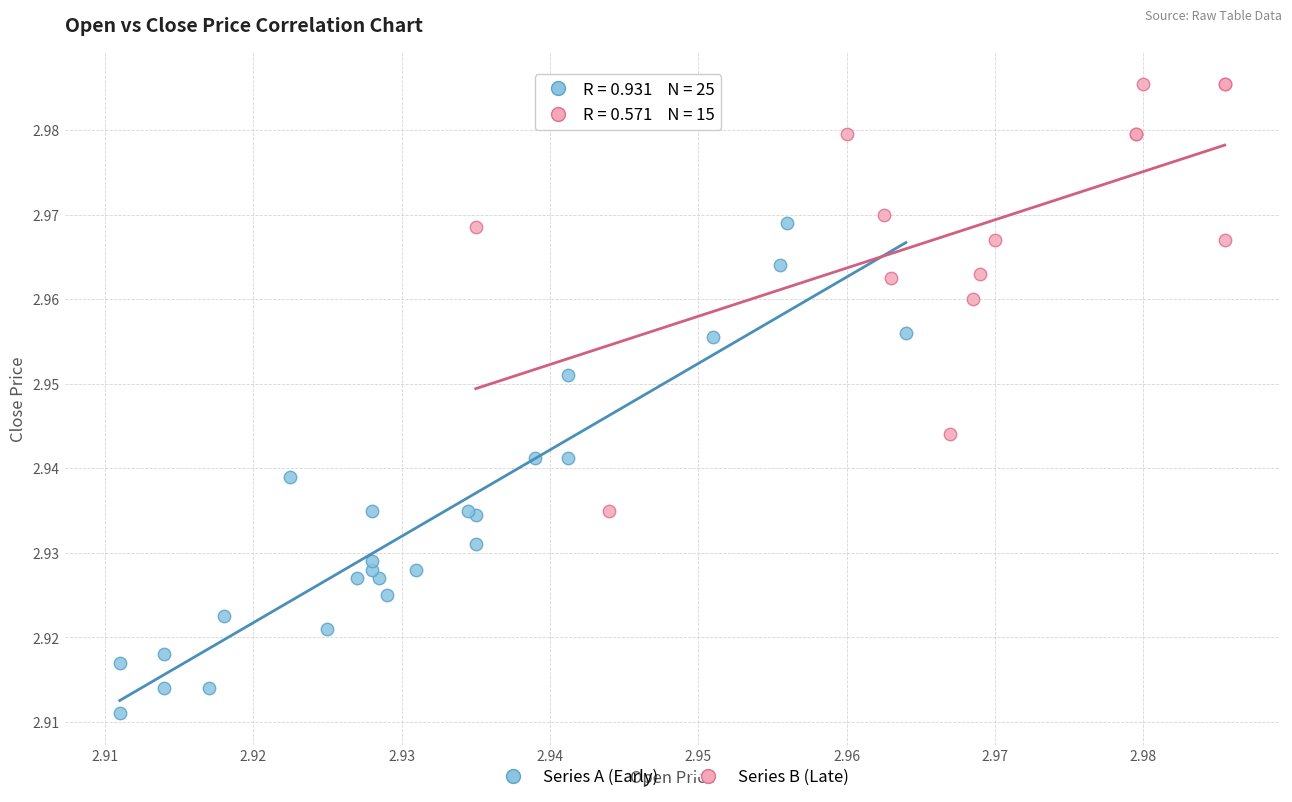

Which series contains the highest Y value?

Series B (Late)